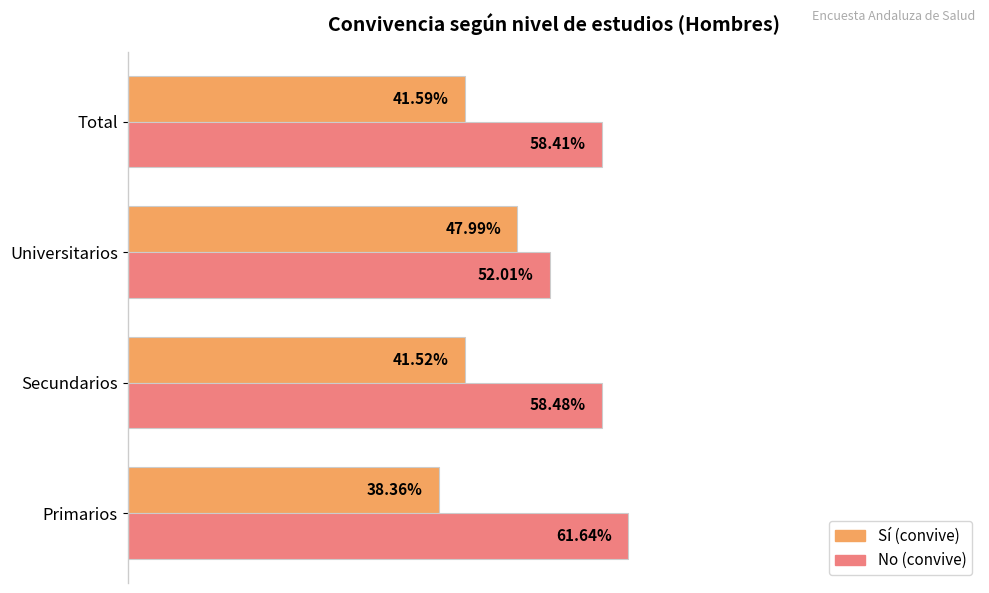

How many bars are there in total?

8